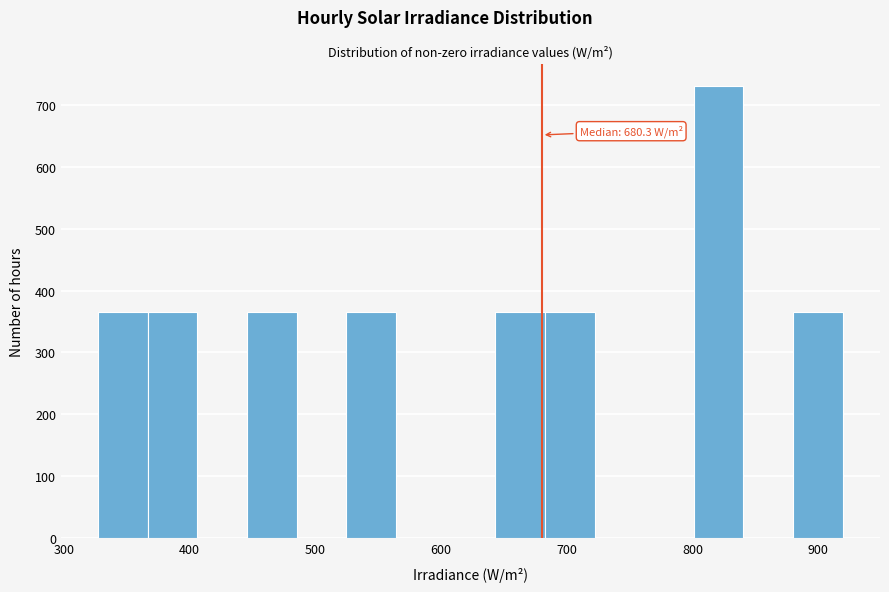

Around what value on the x-axis is the tallest bar? Give the approximate position of its centre, as read against the axis.

820